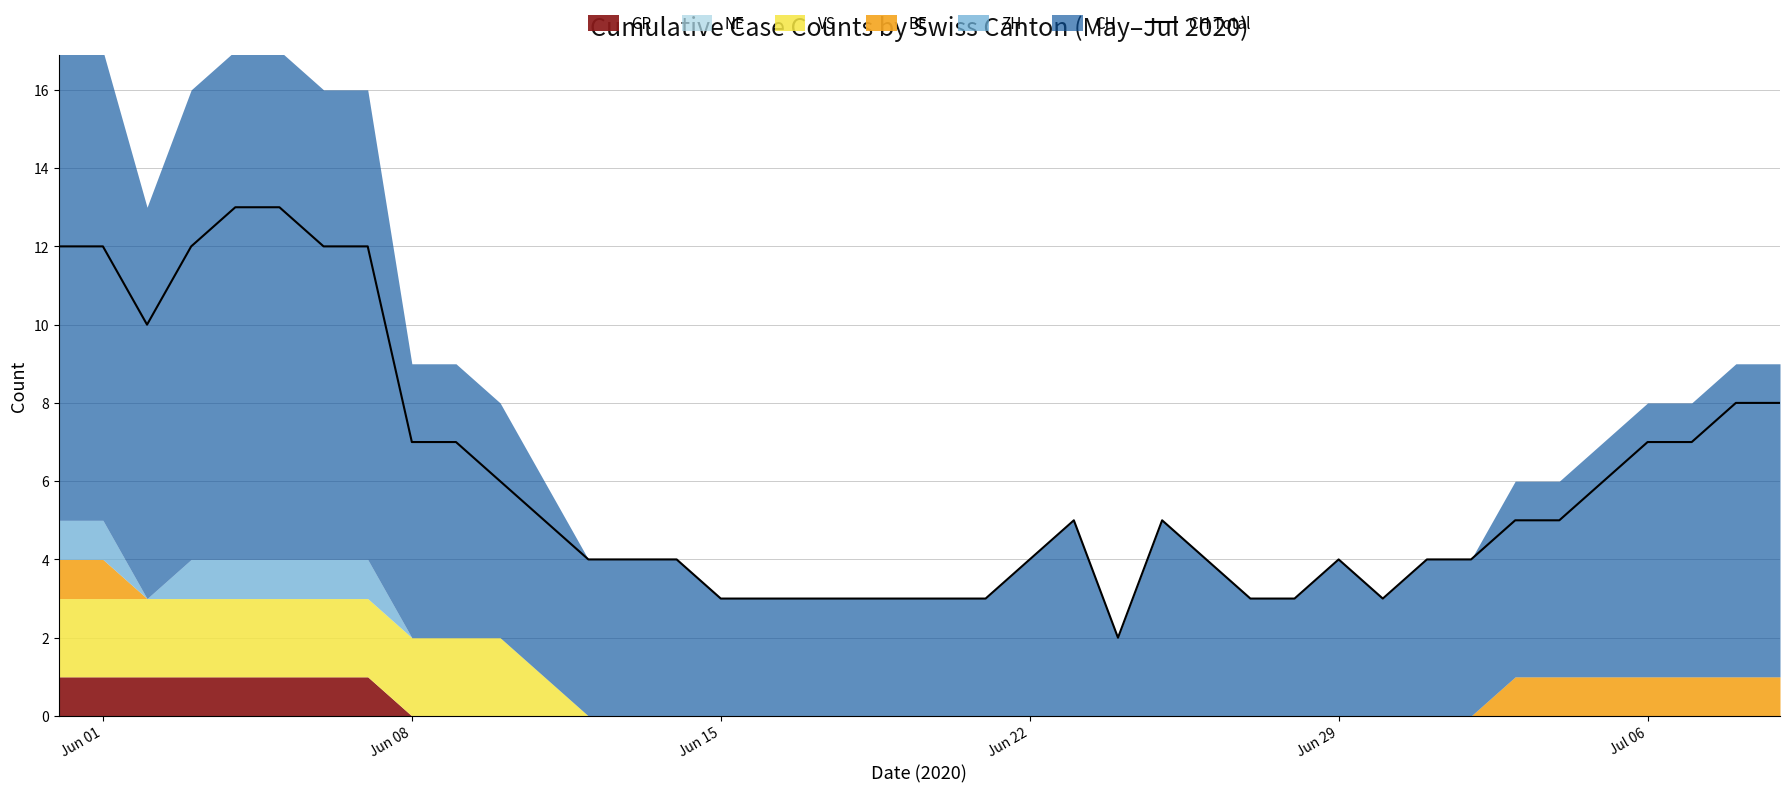

How many categories are shown in the chart?

40